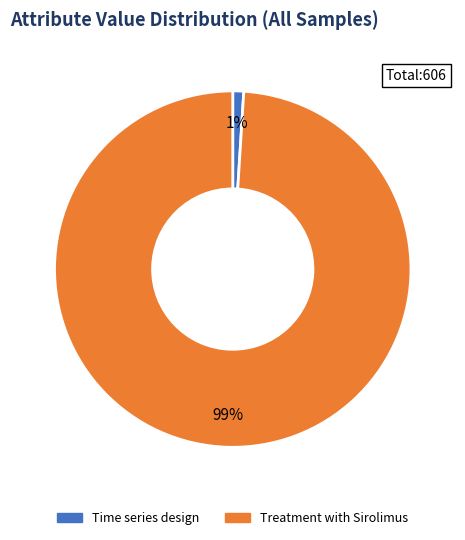

What is the majority slice?

Treatment with Sirolimus